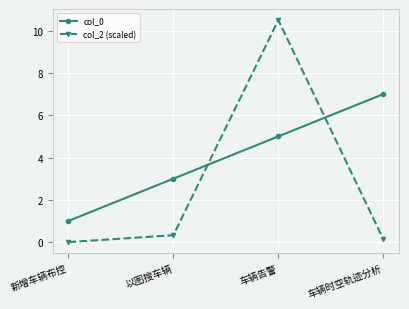

Rank the series at 新增车辆布控 from highest to lowest value.

col_0, col_2 (scaled)